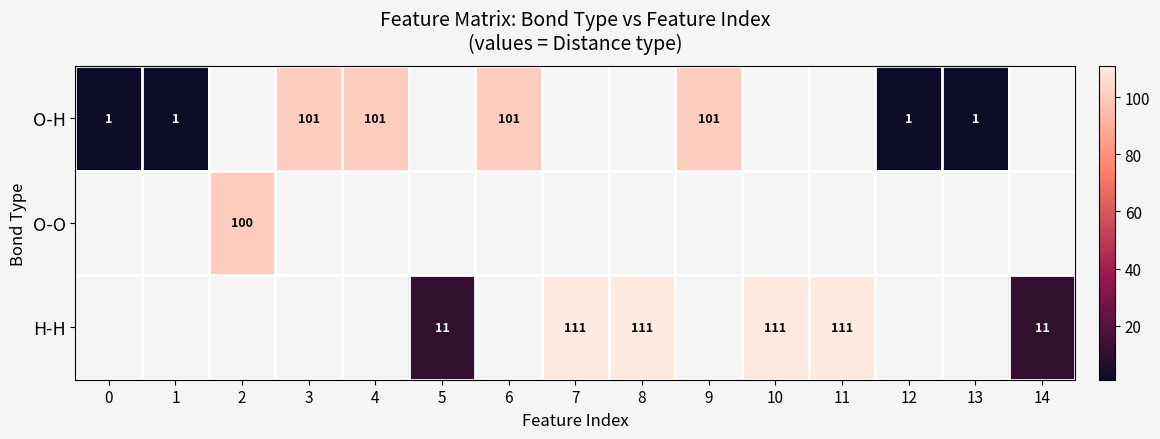

Which has a higher value, 3 or 9?

3